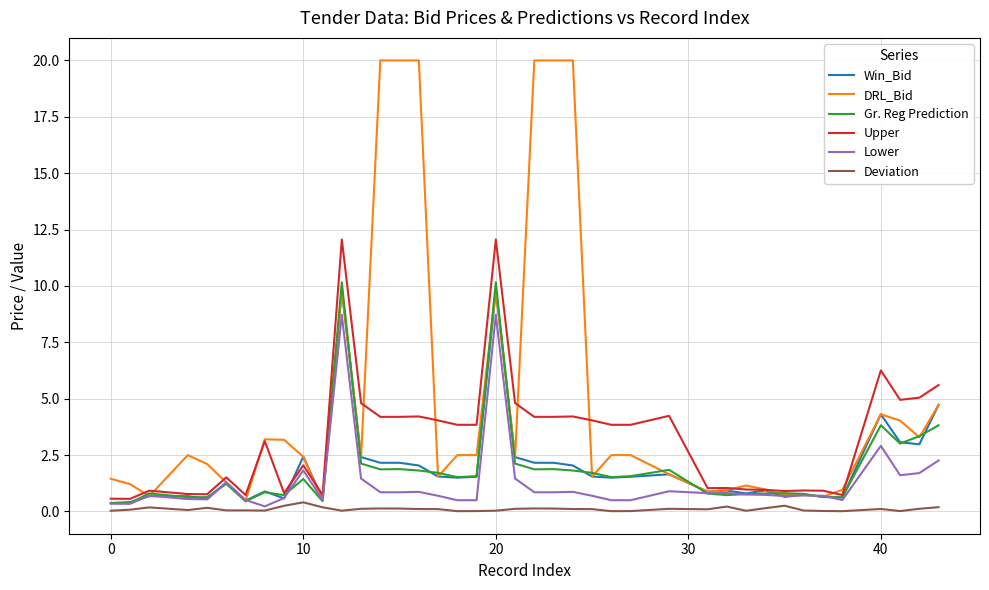

How many values in the Upper series are below 3?

18